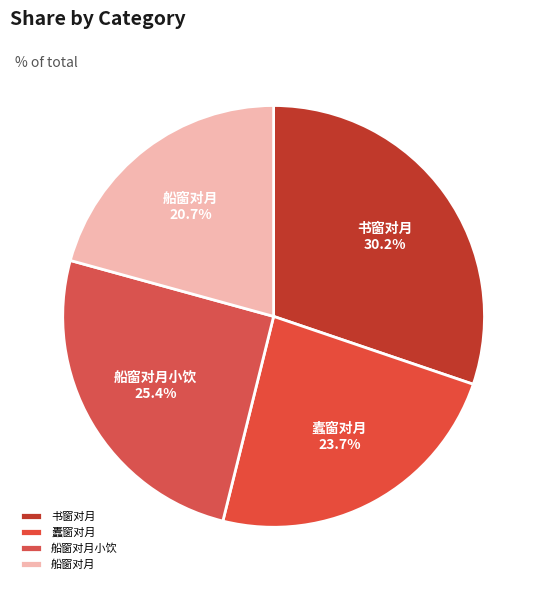

How many slices are in this pie chart?

4